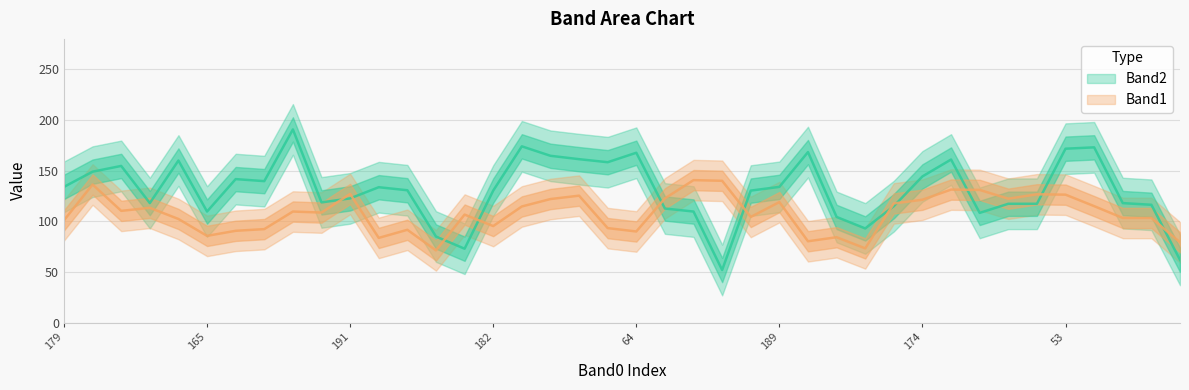

How many values in the Band1 series are below 118?

19